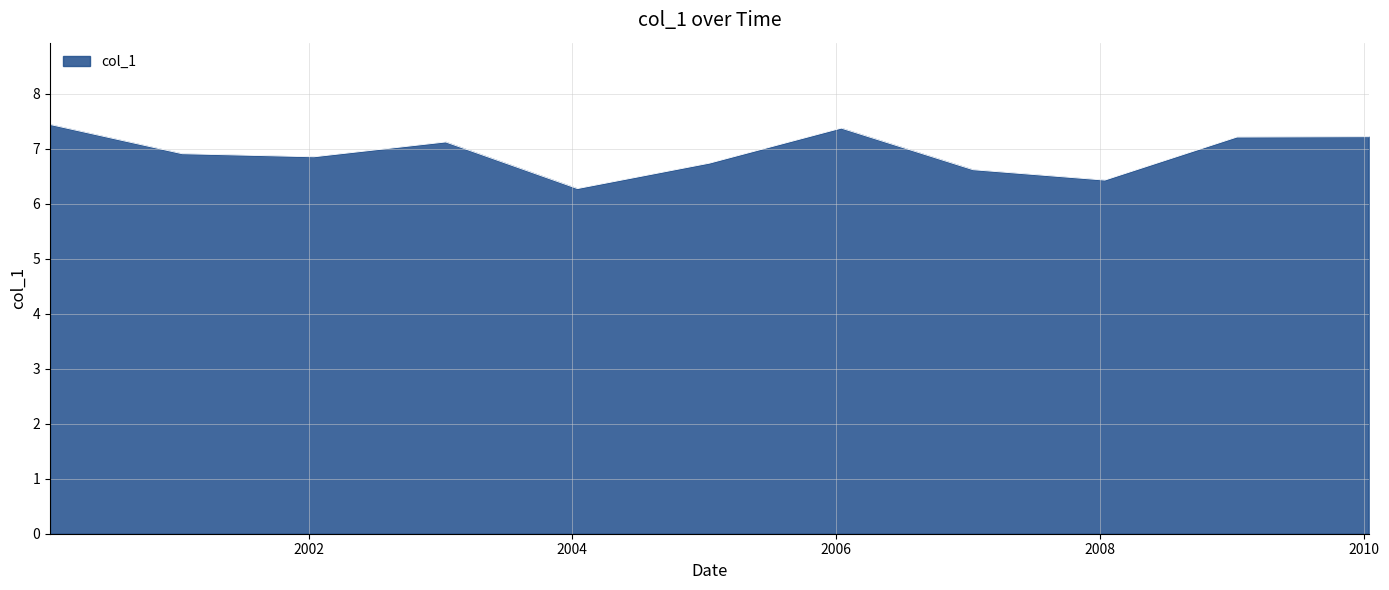

What is the difference between the maximum and minimum values?

1.2